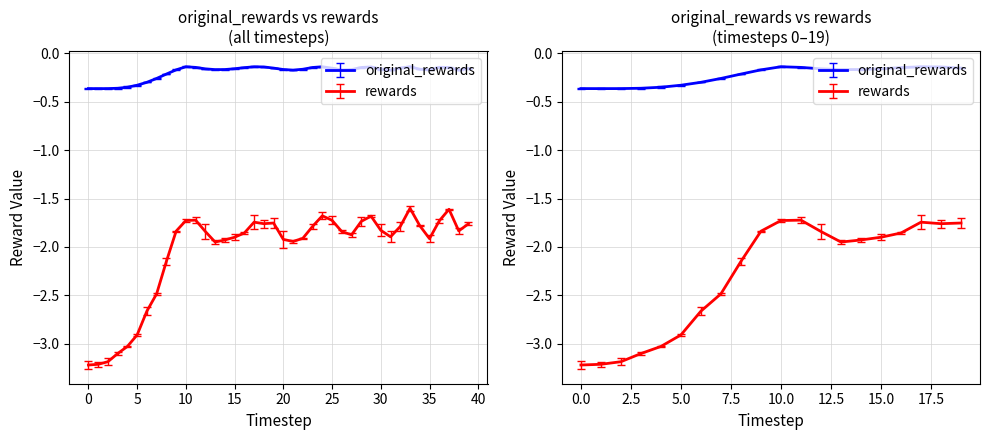

Rank the series by their average value, from lowest to highest.

rewards, original_rewards